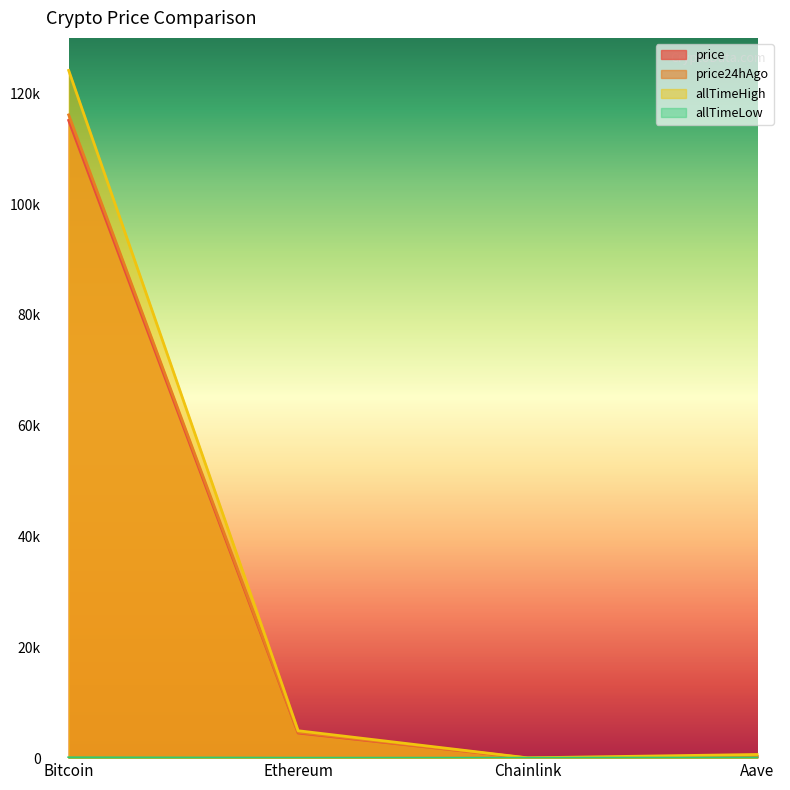

True or false: allTimeLow and price cross at least once.

False